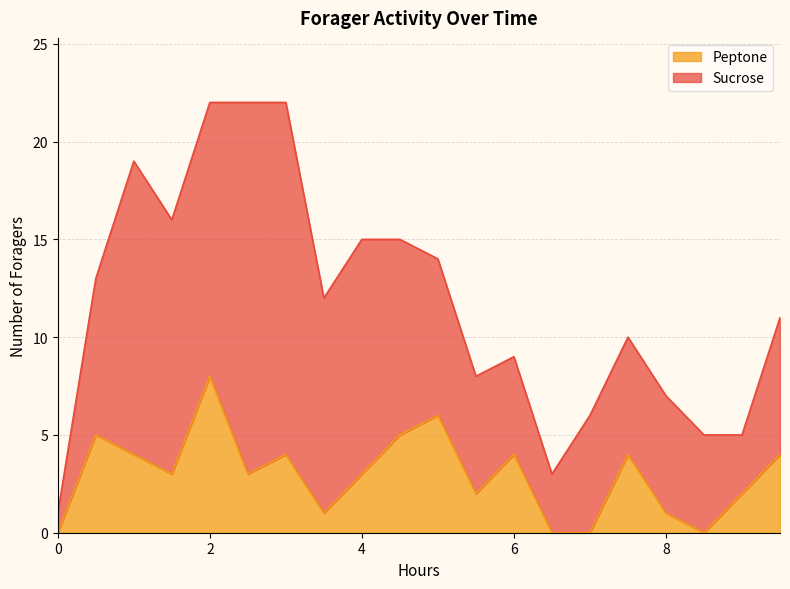

What value does the data have at 9.0?

2